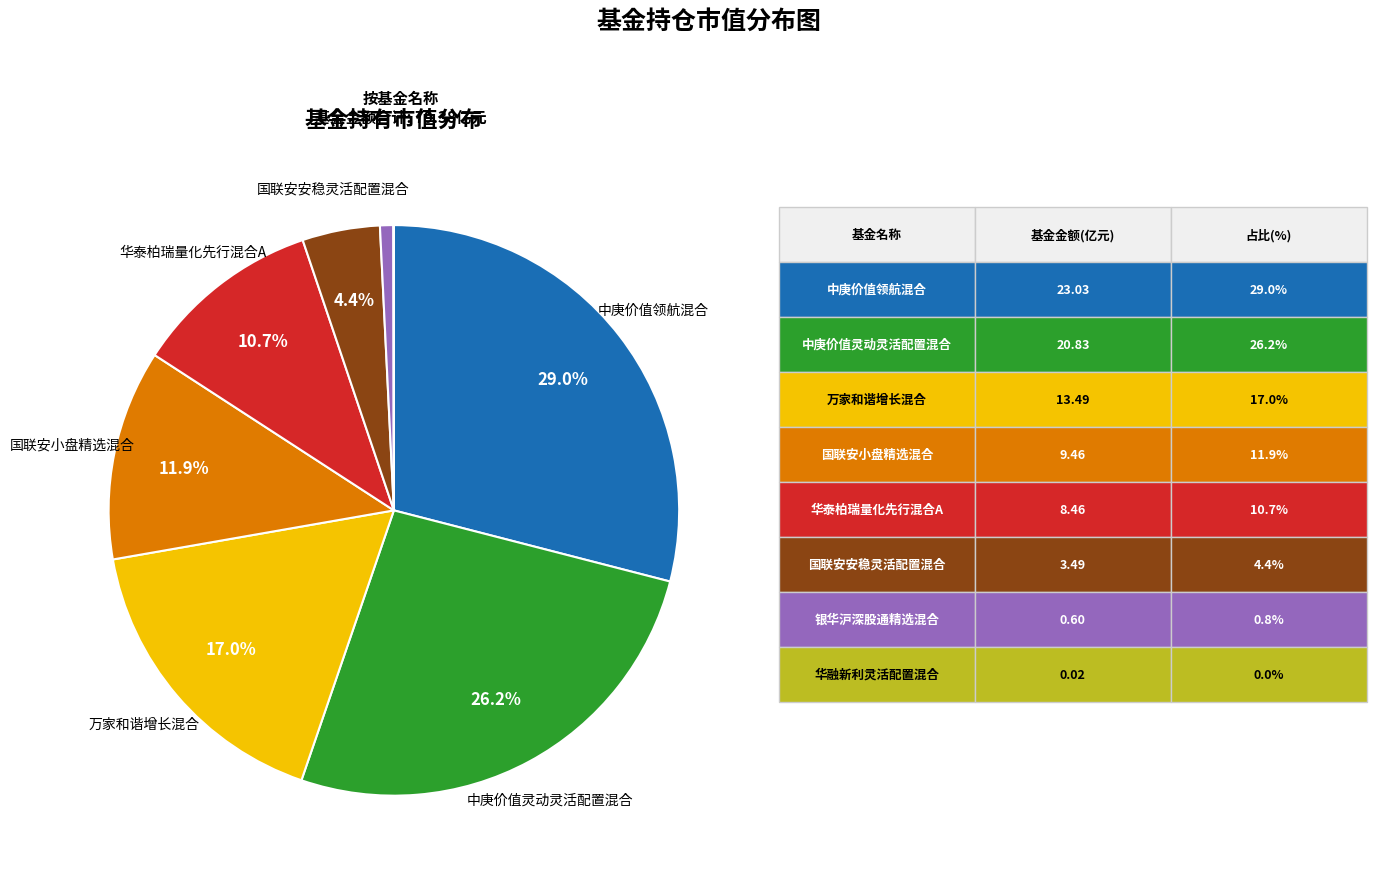

Is there a majority slice in this chart?

No